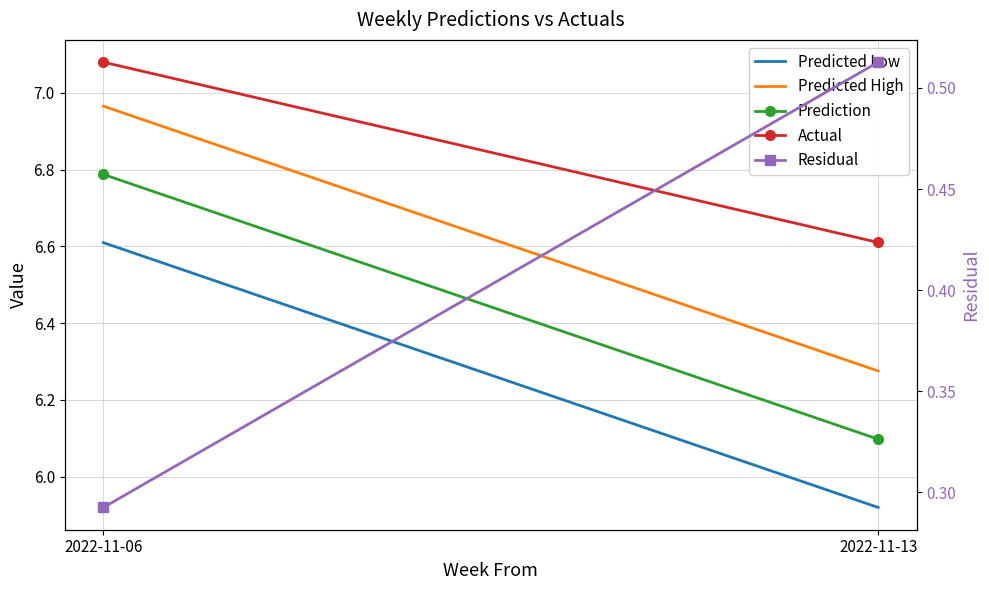

At which label does Predicted Low reach its peak?

2022-11-06